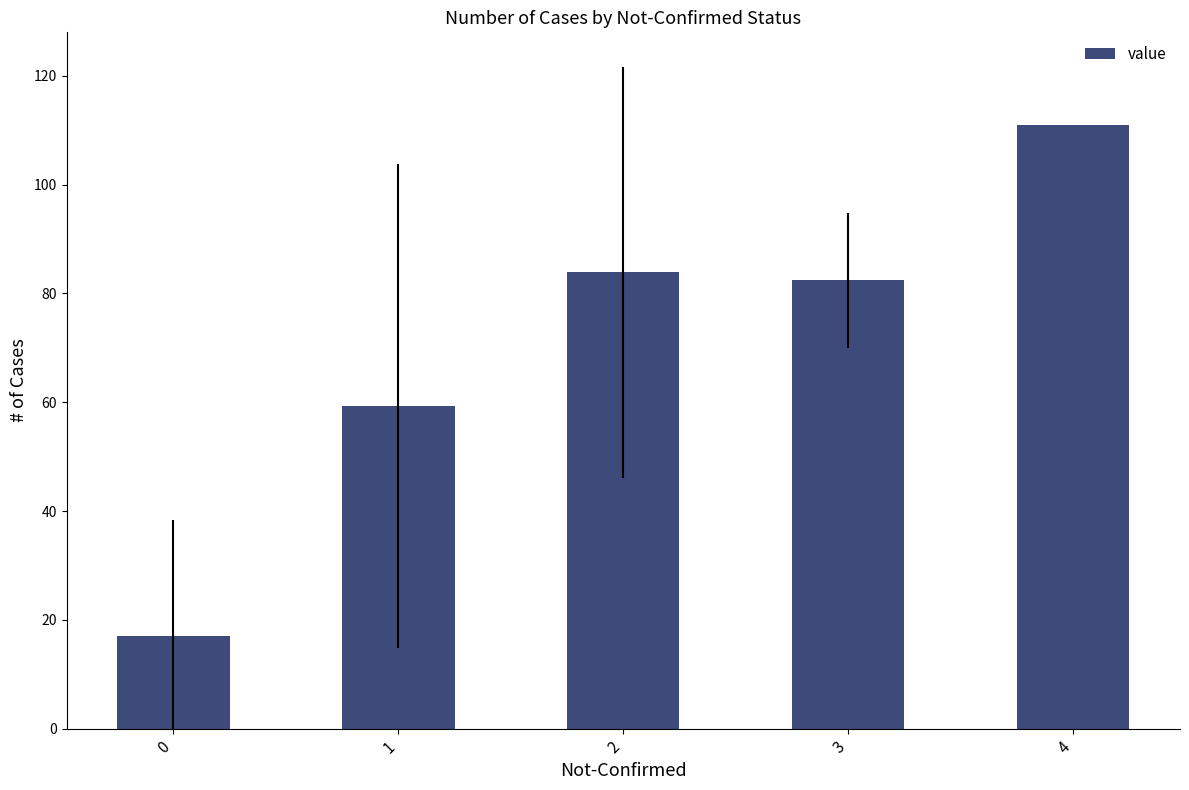

What is the greatest value displayed?

111.0